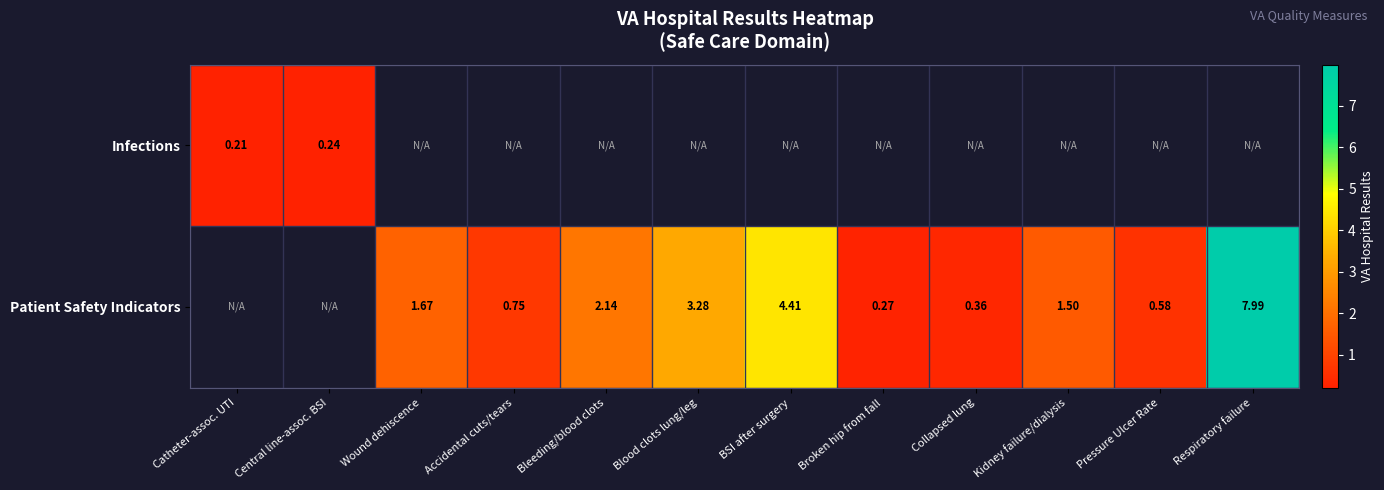

Is it true that Patient Safety Indicators equals 2.7 at Wound dehiscence?

False